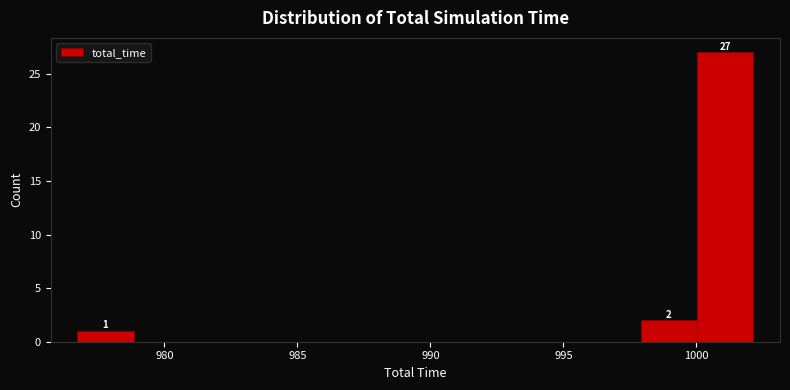

Over which range of the x-axis is the bar tallest?

1000.0 to 1002.0